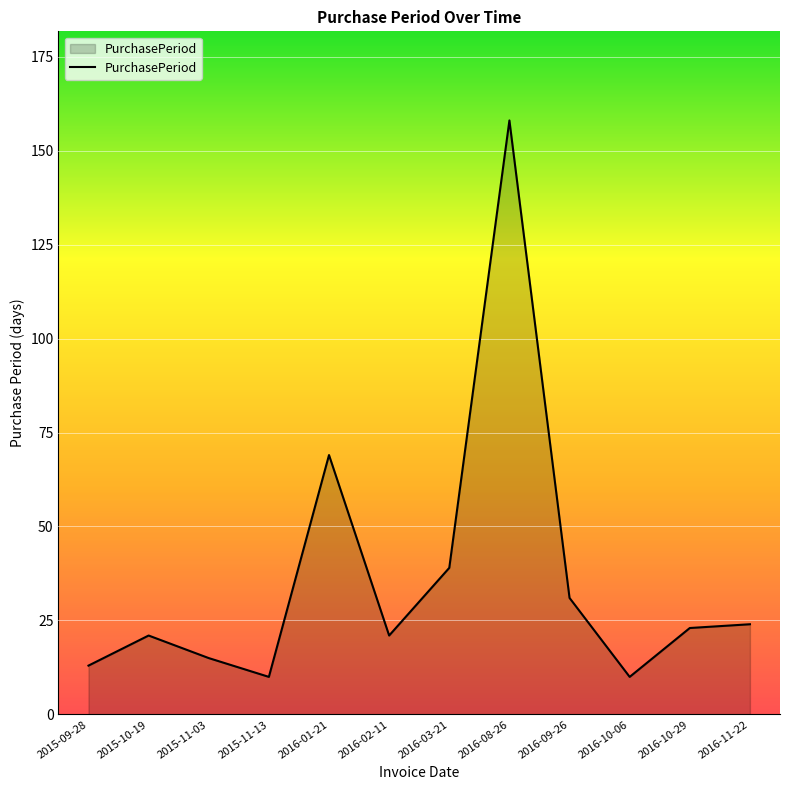

Reading left to right, list all the values displayed in this chart.

13	21	15	10	69	21	39	158	31	10	23	24